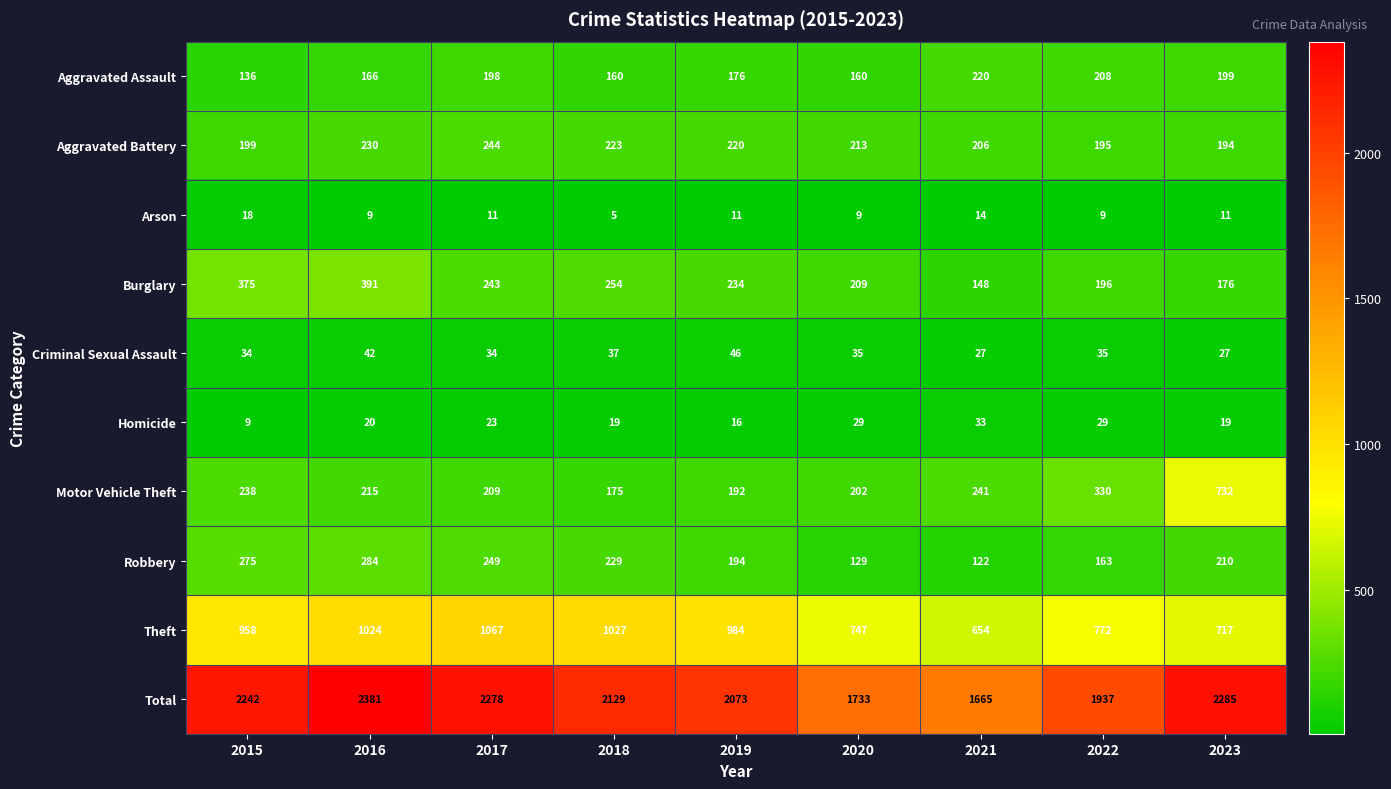

Which series has the largest total across all categories?

Total